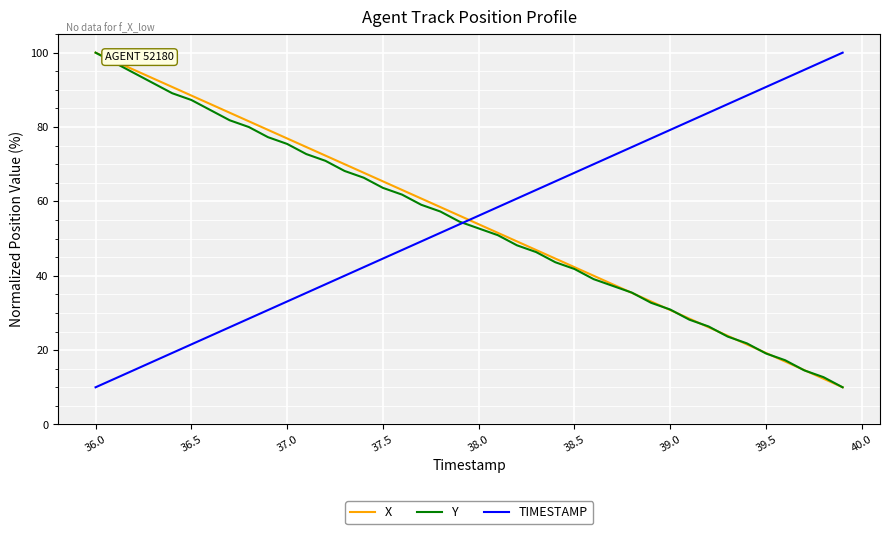

Which series ends up on top after the final intersection of X and TIMESTAMP?

TIMESTAMP